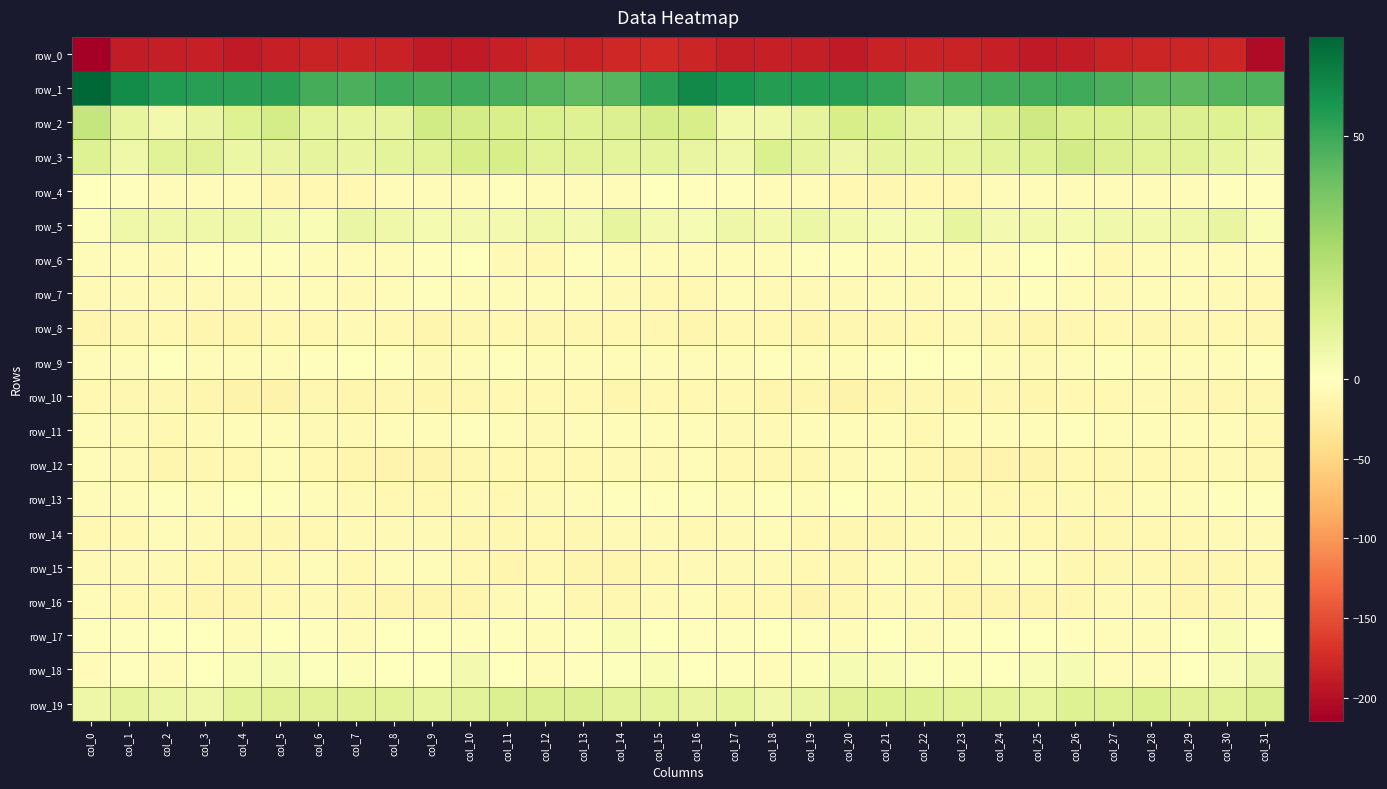

At col_13, list the series in order from smallest to largest.

row_0, row_15, row_8, row_16, row_14, row_12, row_10, row_4, row_13, row_7, row_11, row_9, row_6, row_17, row_18, row_5, row_3, row_2, row_19, row_1